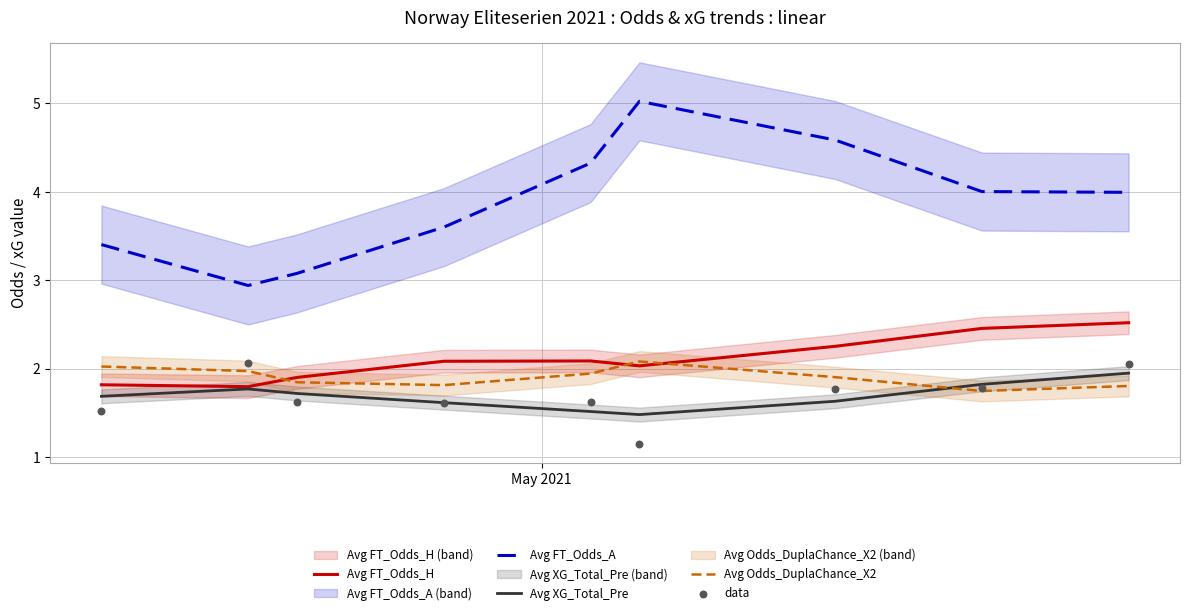

Which series contains the highest Y value?

Avg FT_Odds_A